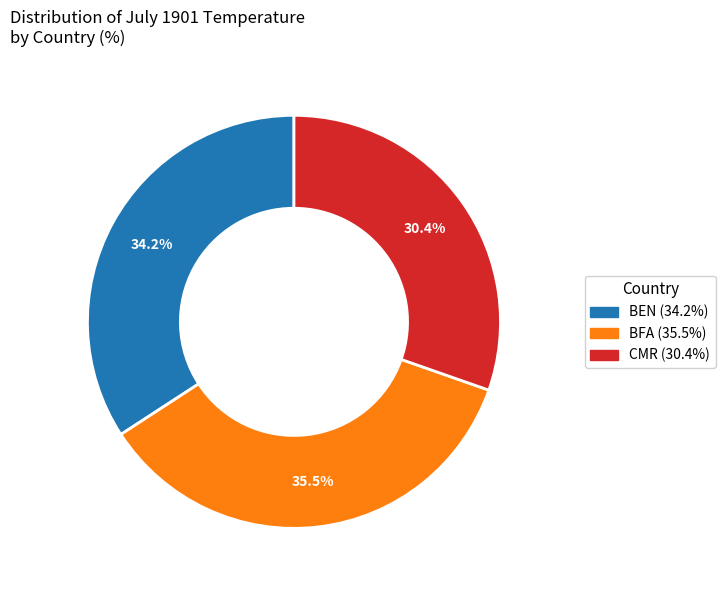

To the nearest percent, what is the average slice percentage?

33%